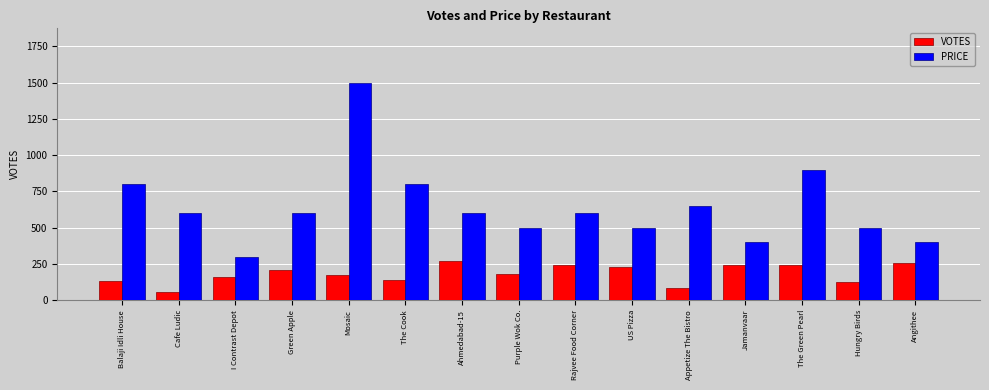

Is the value of PRICE at I Contrast Depot greater than the value of VOTES at I Contrast Depot?

Yes